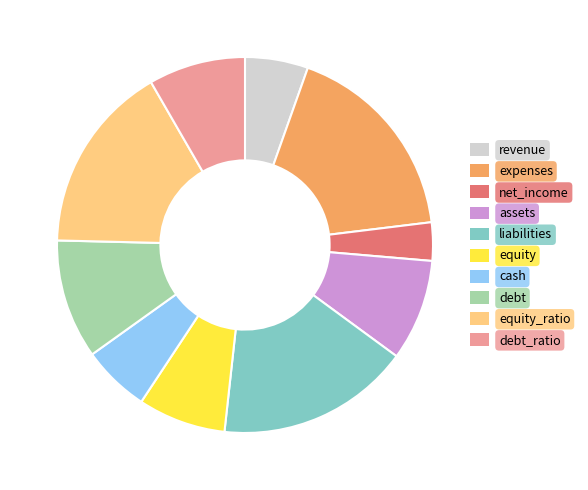

Does any single category account for the majority?

No